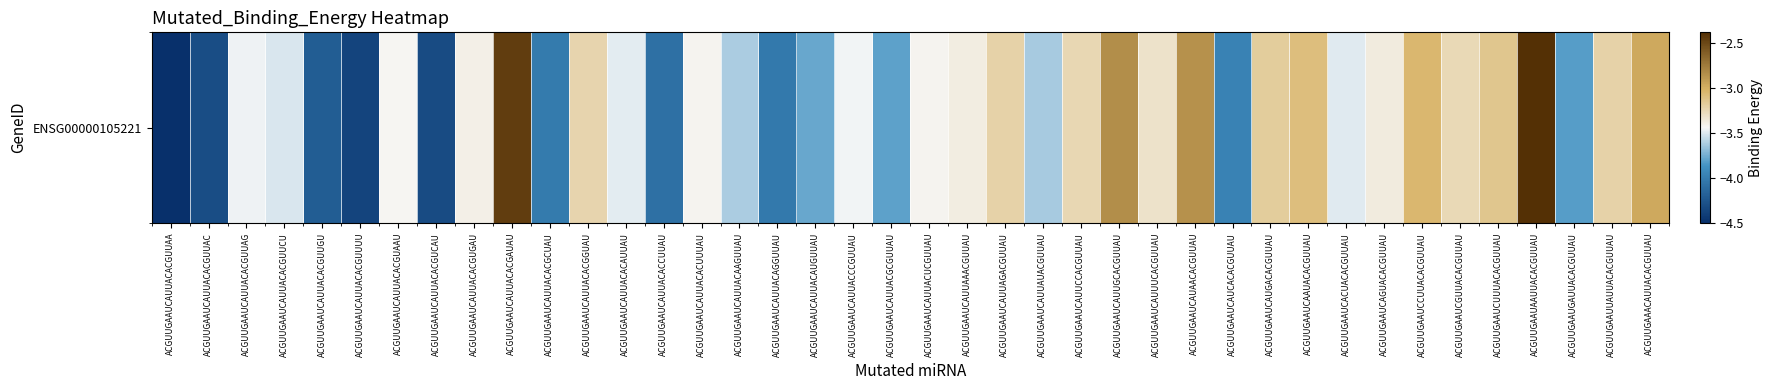

The chart shows a value of -3.6 at ACGUUGAAUCAUUACAAGUUAU. True or false?

True